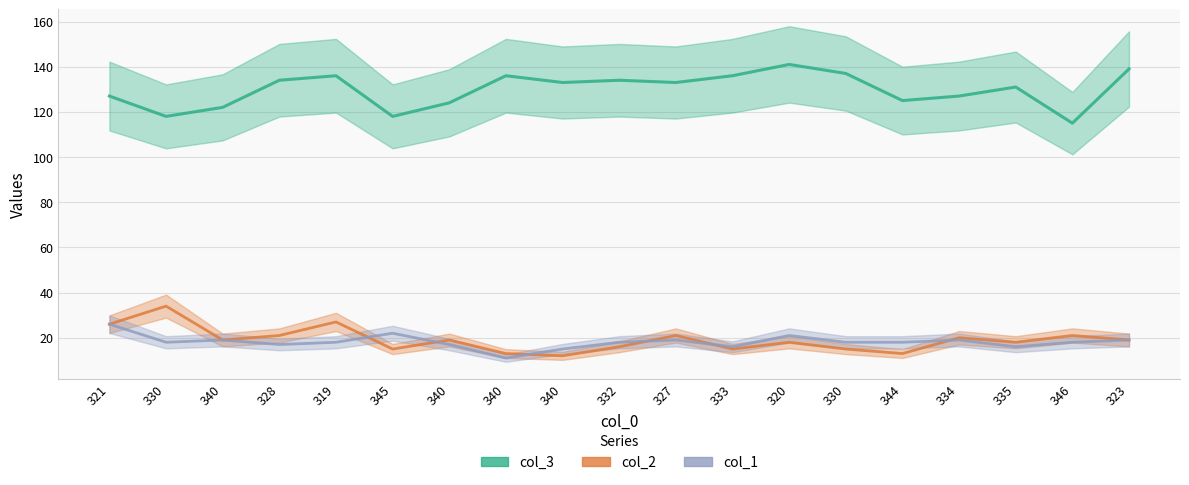

Reading right to left, transcribe all the data shown in this chart.

col_3: 139	115	131	127	125	137	141	136	133	134	133	136	124	118	136	134	122	118	127
col_2: 19	21	18	20	13	15	18	15	21	16	12	13	19	15	27	21	19	34	26
col_1: 19	18	16	19	18	18	21	16	19	18	15	11	17	22	18	17	19	18	26